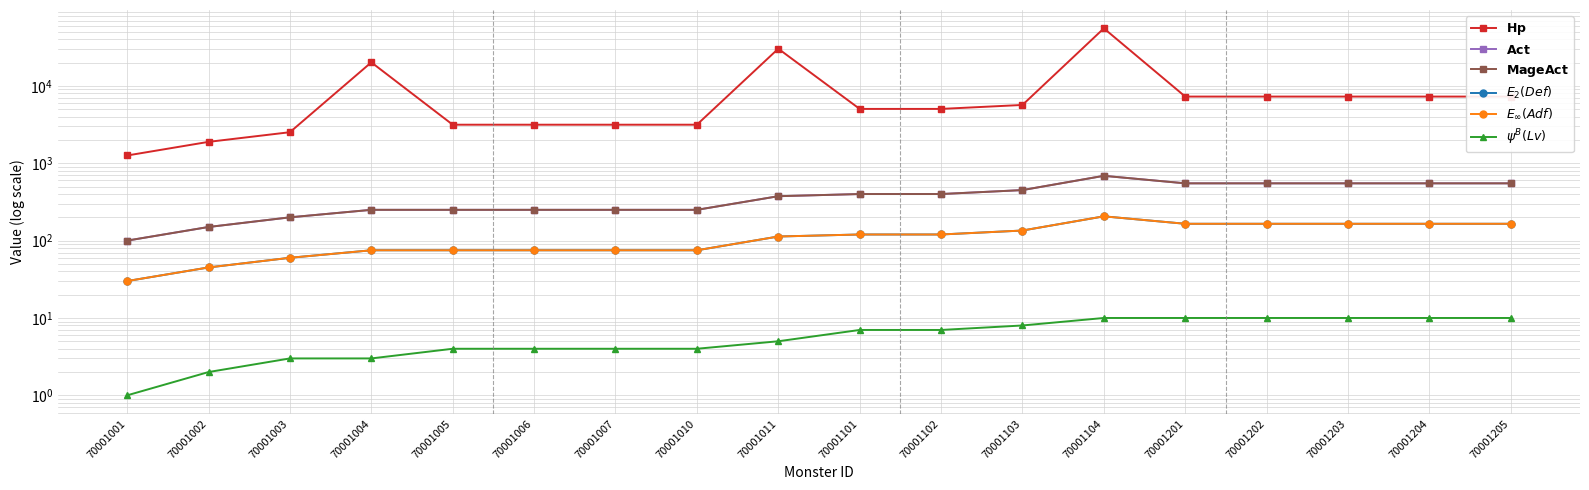

How many lines are shown in the chart?

6